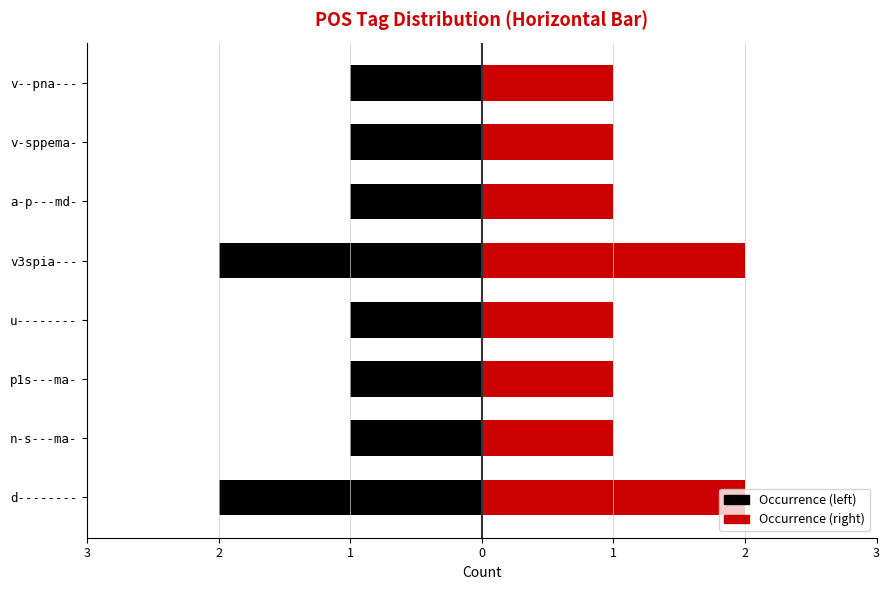

Between d-------- and n-s---ma-, which series saw the biggest shift?

left